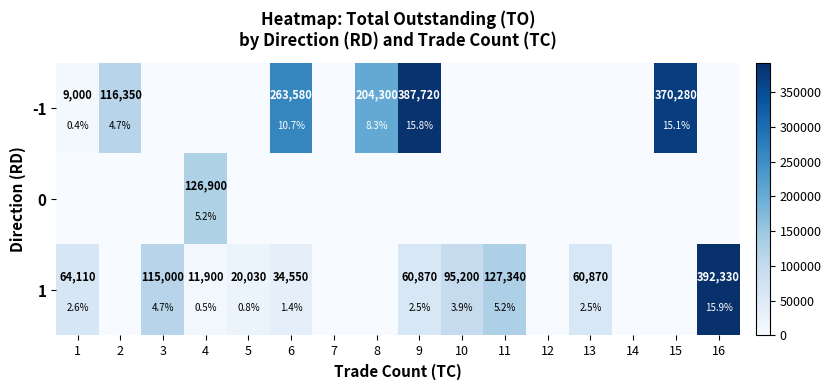

Which label corresponds to the largest value in the chart?

16